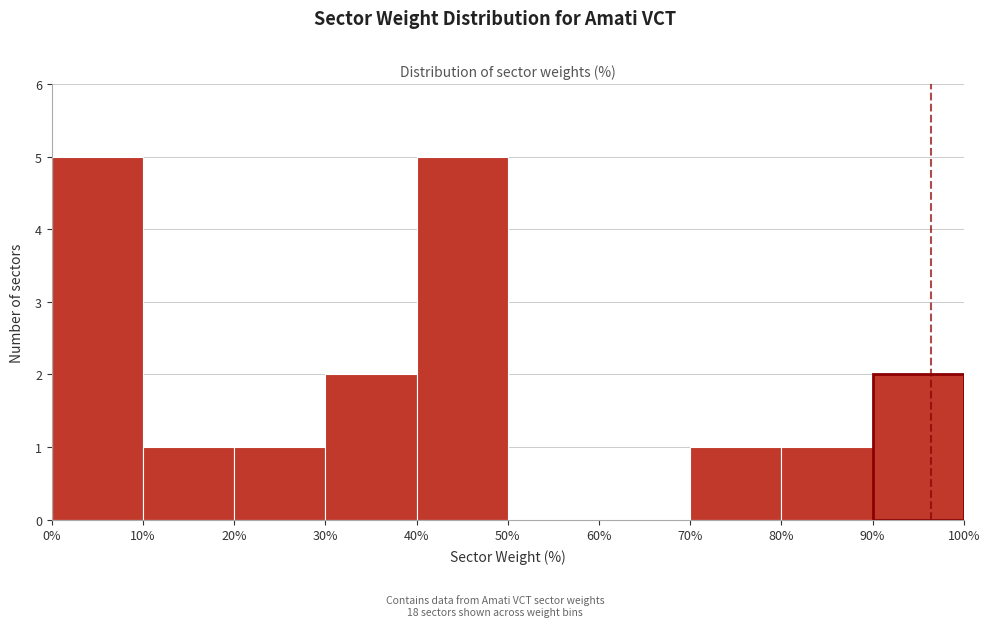

How tall is the bar that spans 70% to 80% on the x-axis? The values are not printed on the chart, so give them approximately, as read against the axis.

1